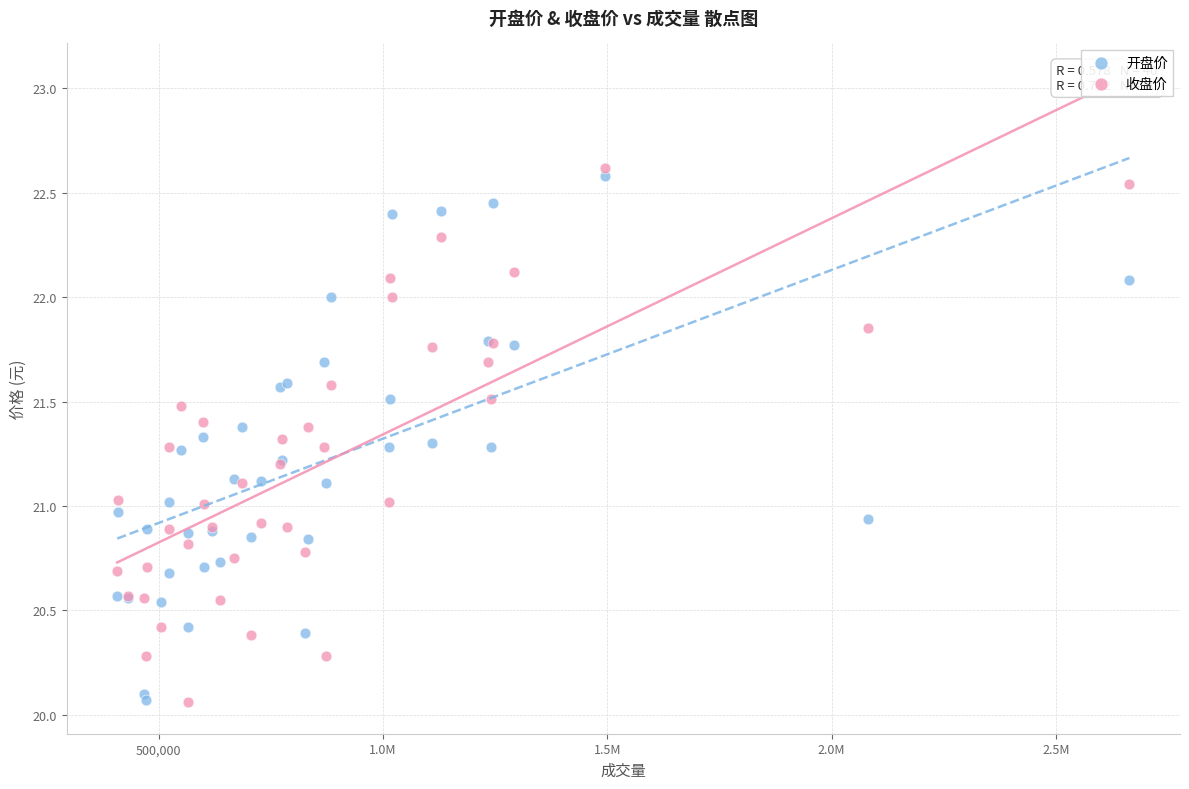

What is the X range (max minus min) for the scatter plot?

2256535.0